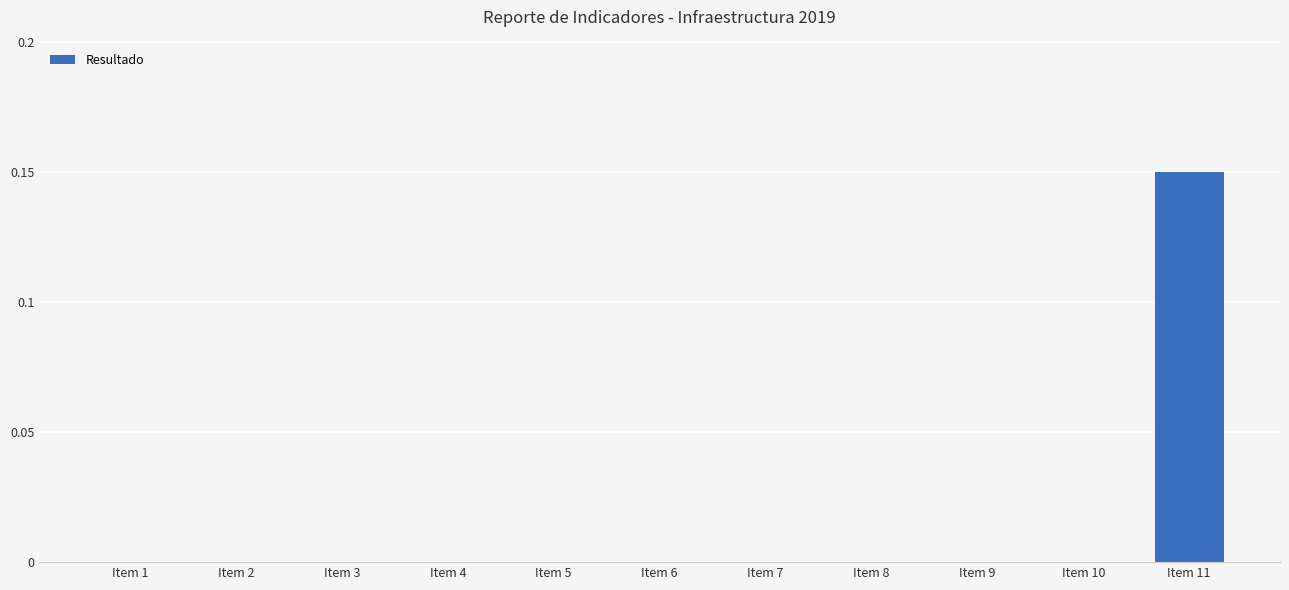

How many distinct data groups are displayed?

1